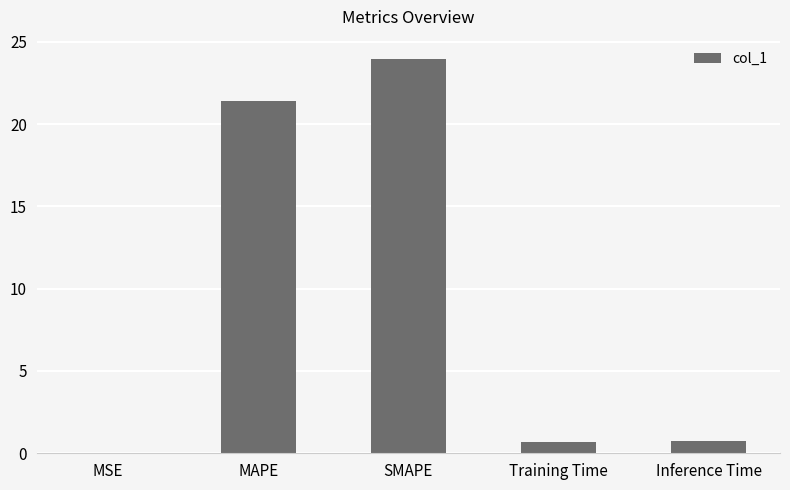

What value does the data have at SMAPE?

23.9